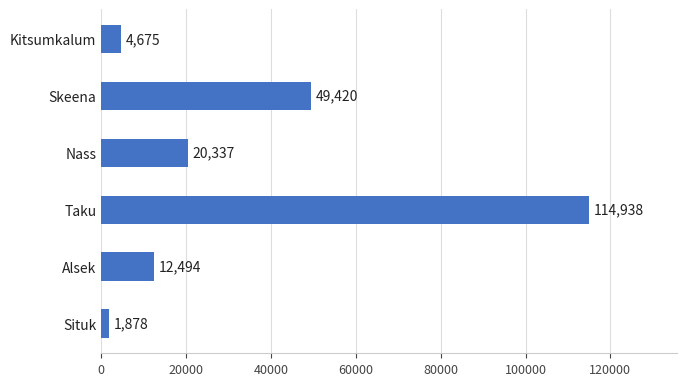

True or false: the data shows 49420 at Skeena.

True